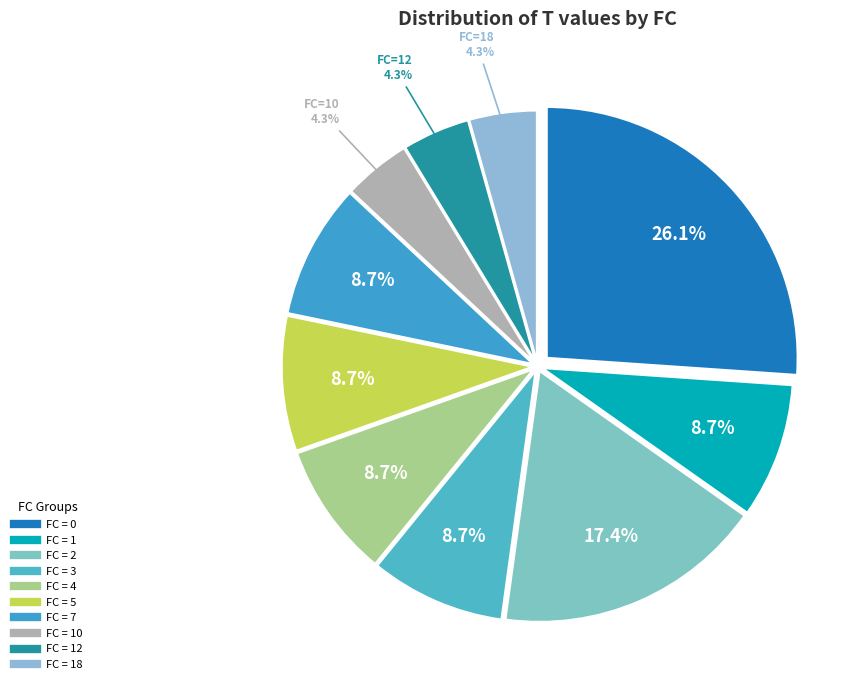

How many slices are in this pie chart?

10